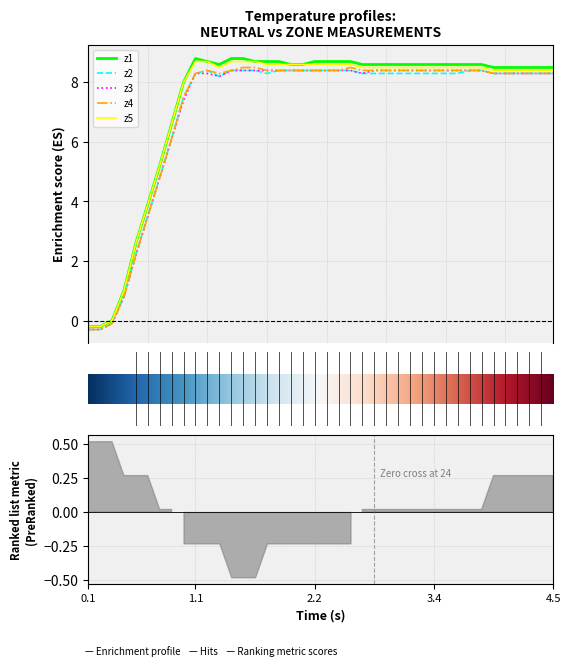

How many lines are shown in the chart?

5